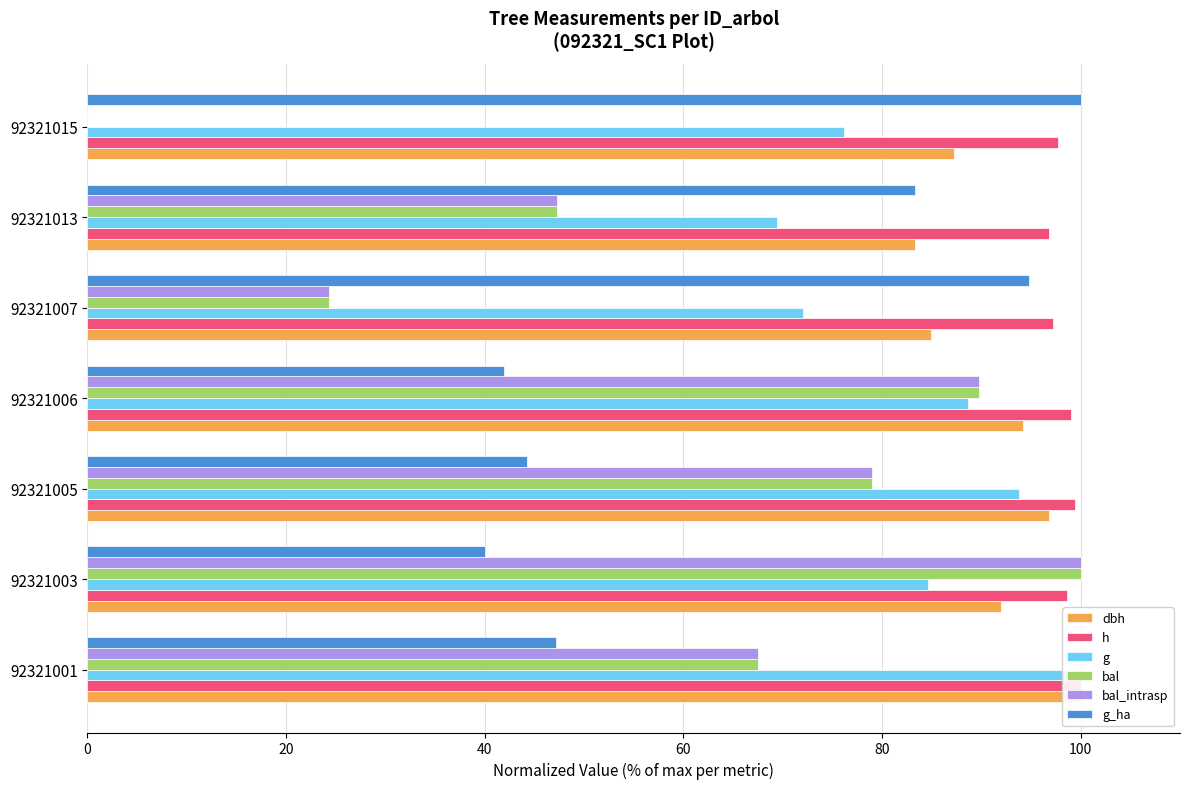

The bal series shows 33.8 at 92321005. True or false?

False